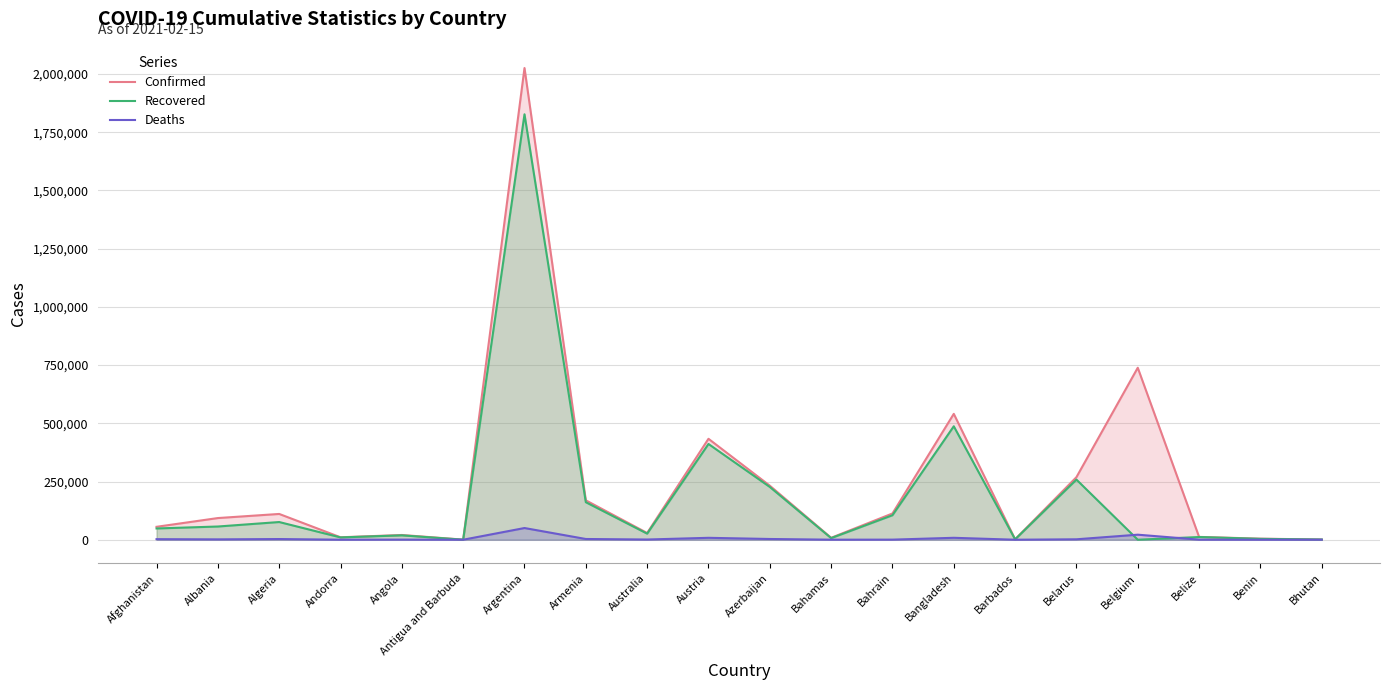

True or false: Confirmed and Recovered intersect in this chart.

False